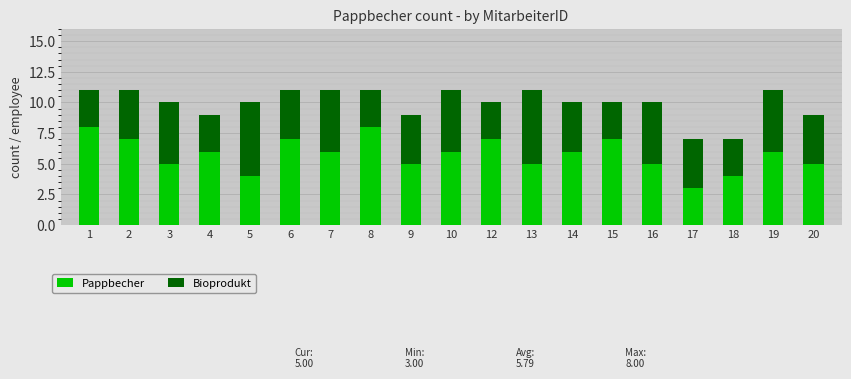

How many data points does each series have?

19